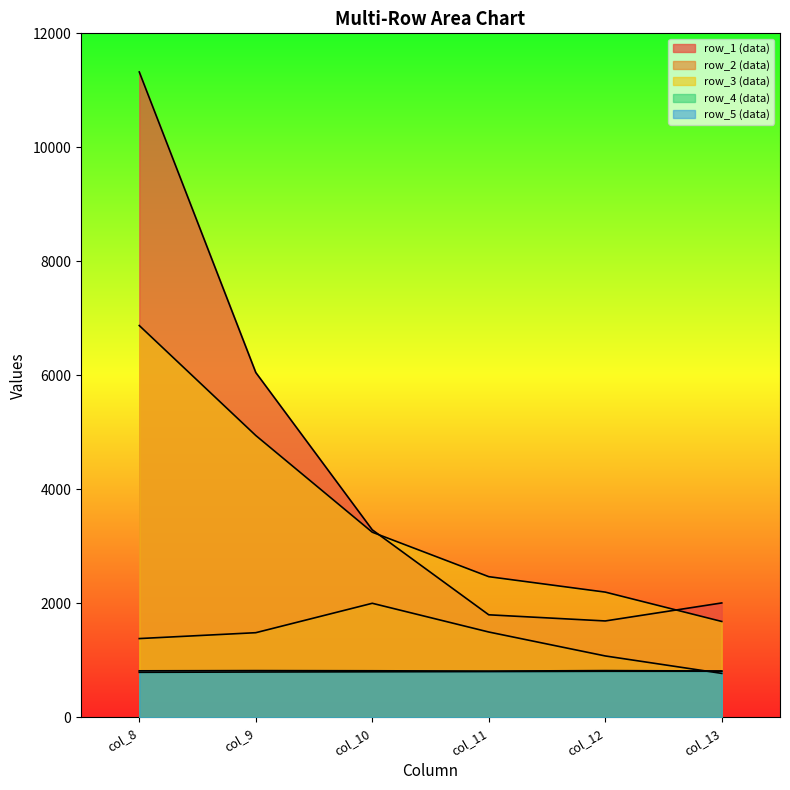

The row_4 series shows 808 at col_13. True or false?

True